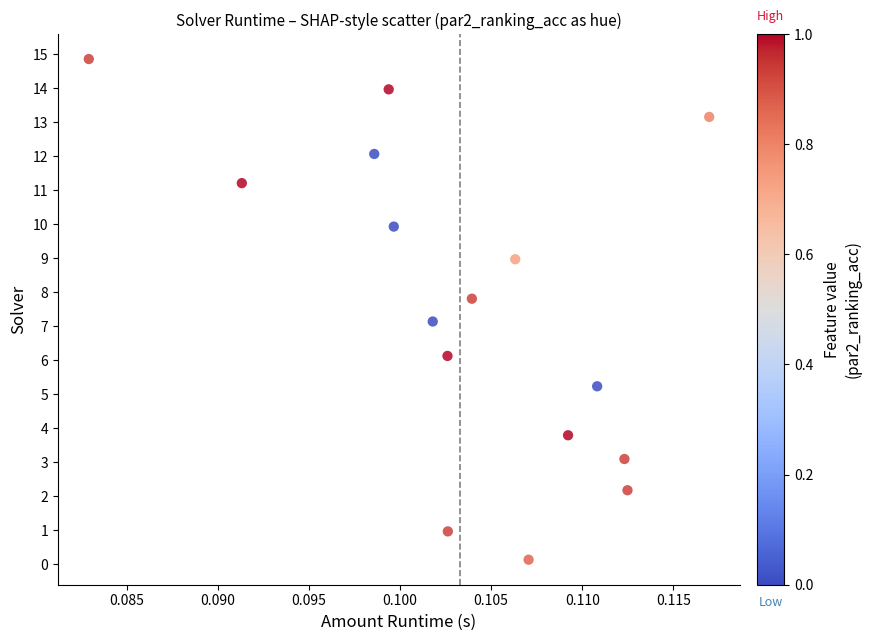

What is the range of Y values (max minus min)?

14.7